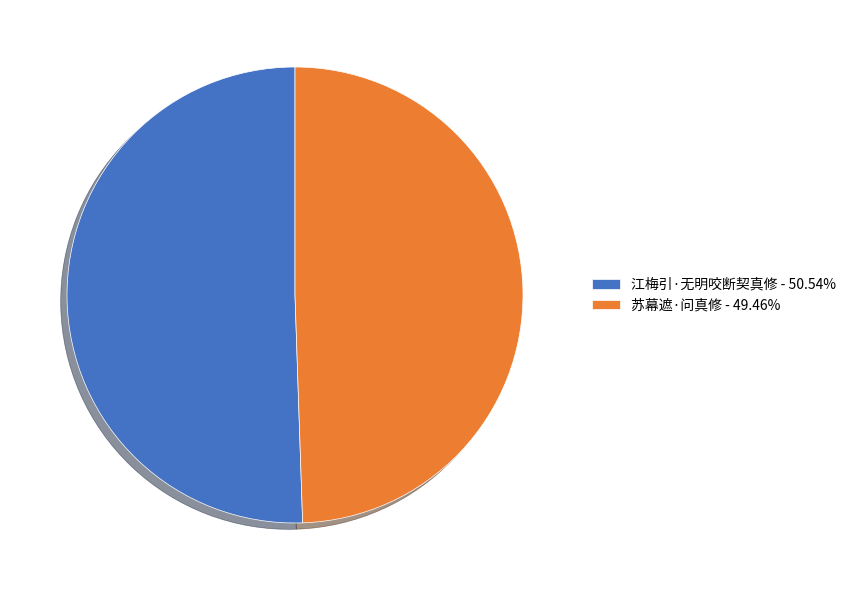

What is the ratio of the value at 江梅引·无明咬断契真修 - 50.54% to the value at 苏幕遮·问真修 - 49.46%?

1.0